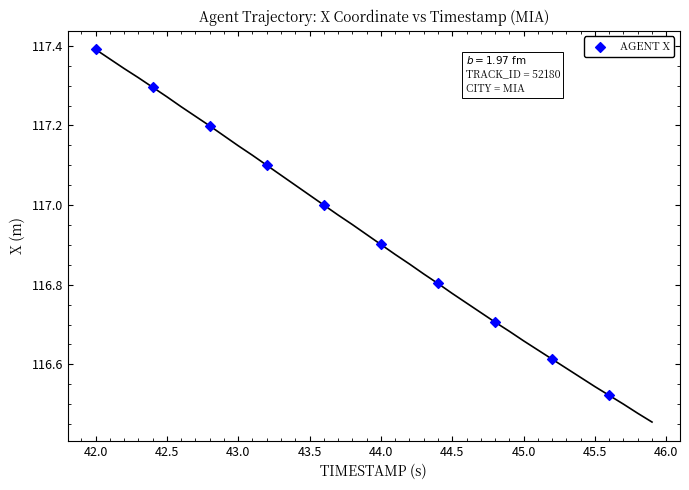

What is the average Y value?

117.0